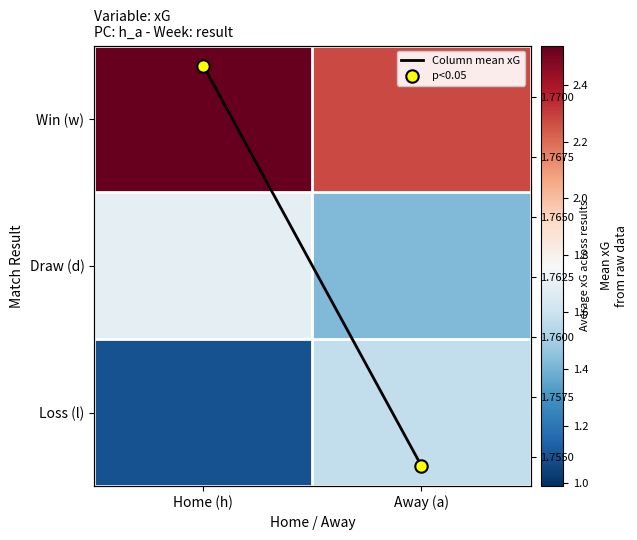

How many Loss (l) values are between 1 and 2?

2